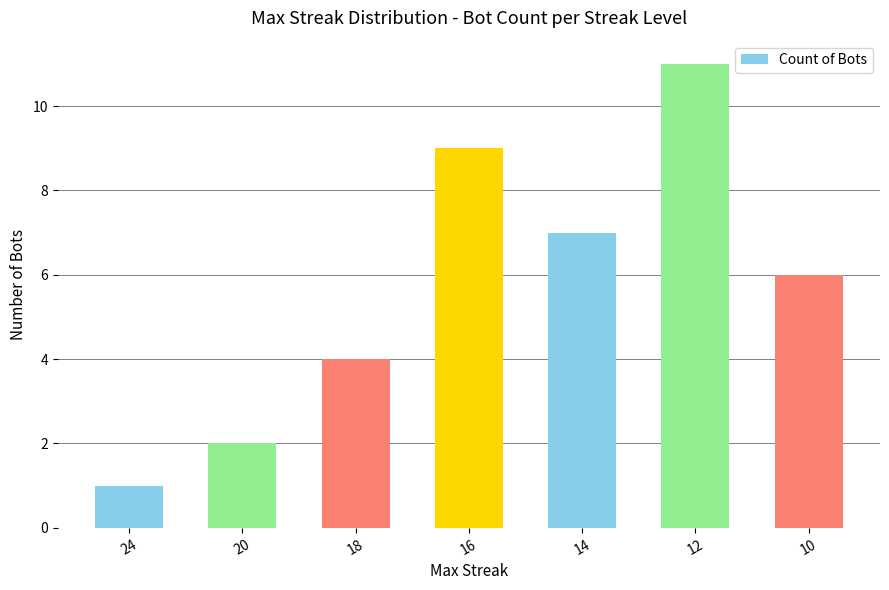

What is the average value?

6